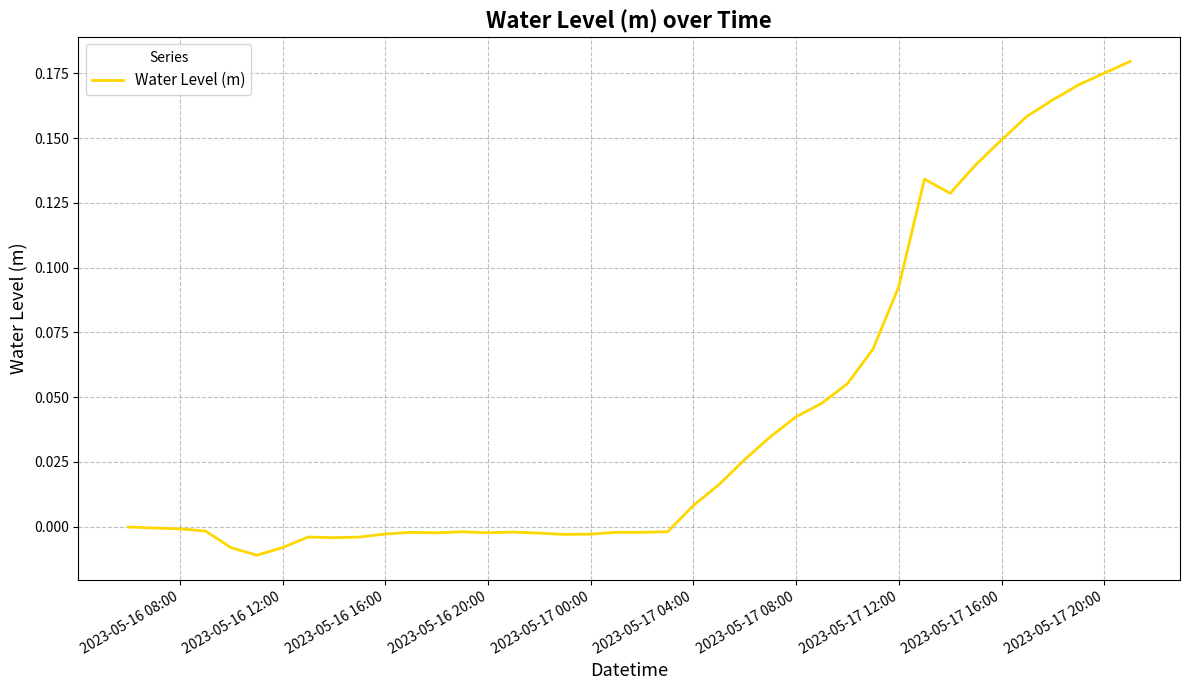

Does the chart display data point markers on the line(s)?

No